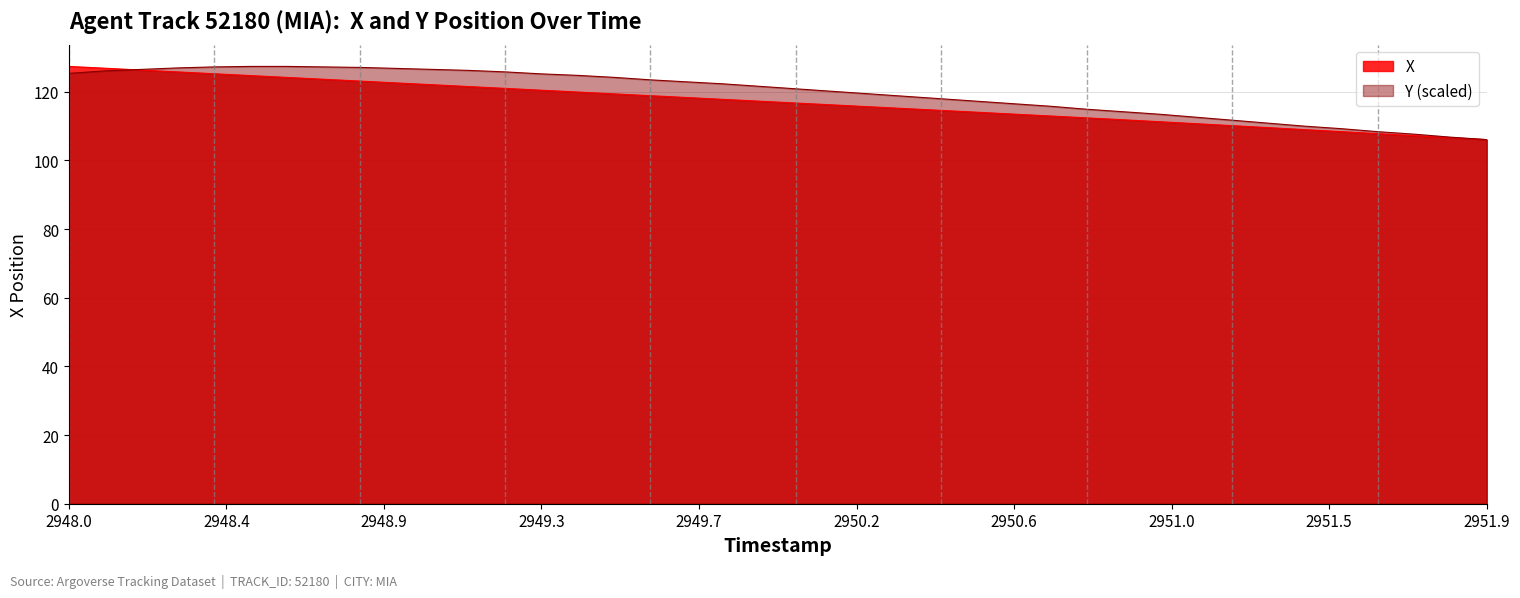

What is the total value across all series at 2949.3?

245.6